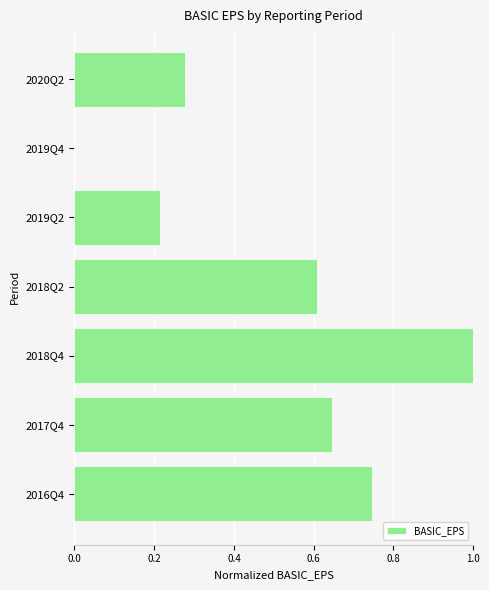

How many distinct data groups are displayed?

1